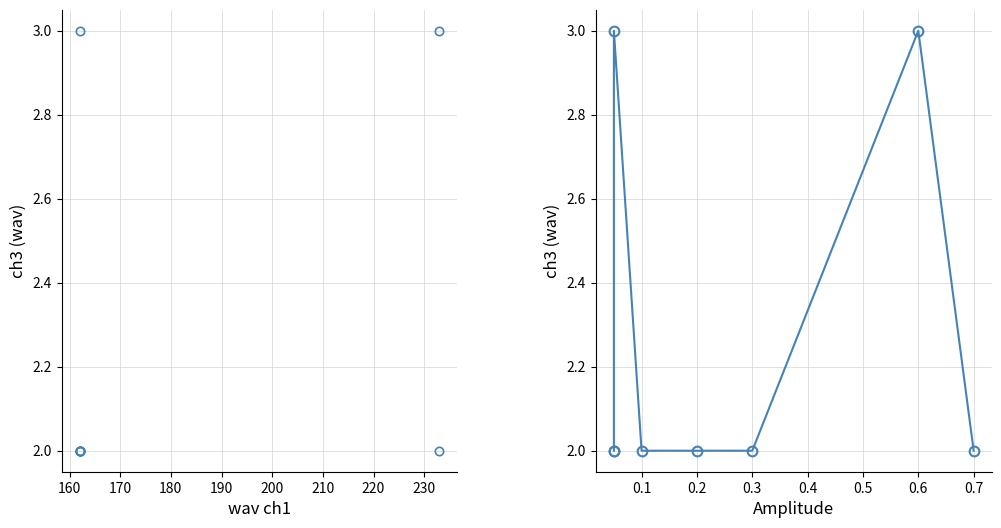

What is the greatest value displayed?

3